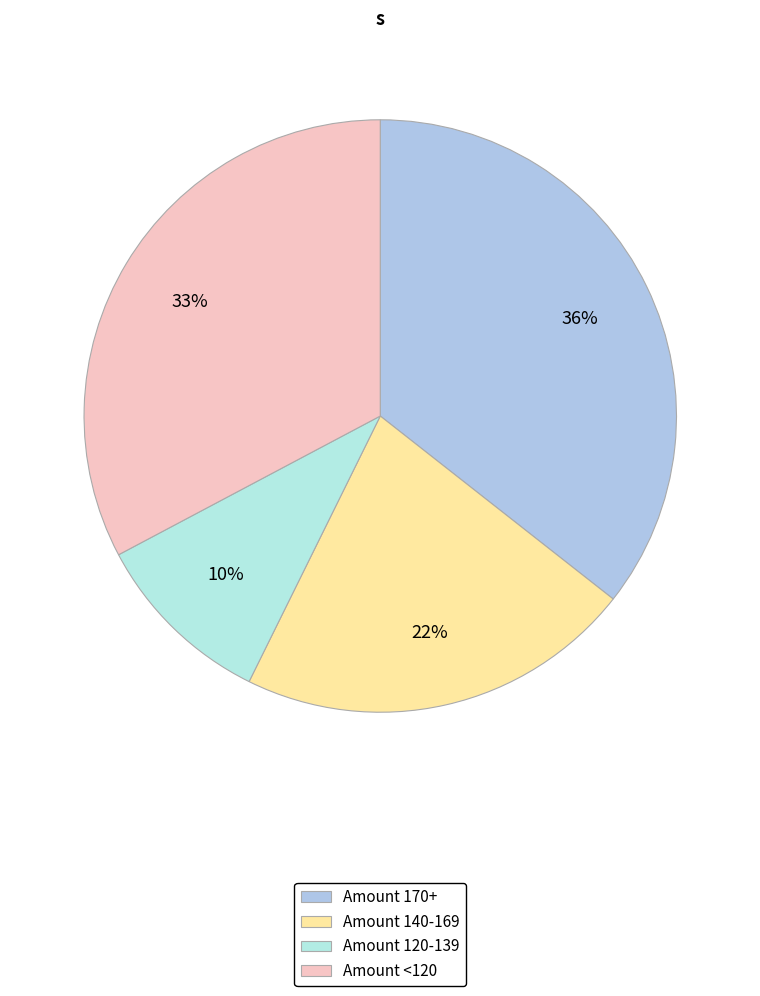

How many segments does this pie chart have?

4